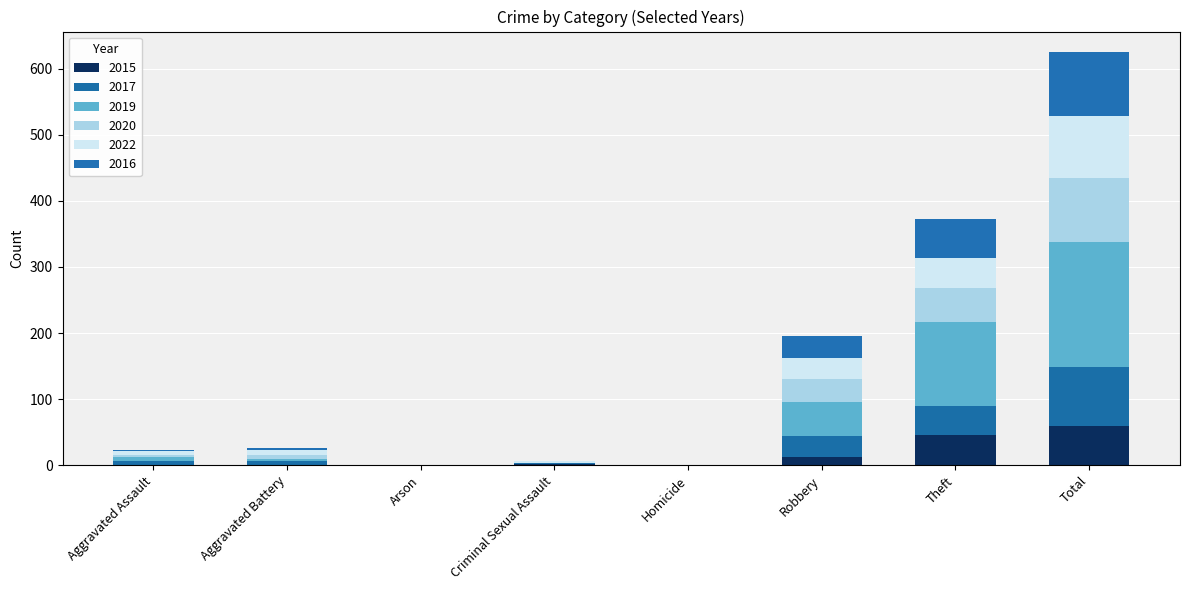

Are the bars horizontal?

No